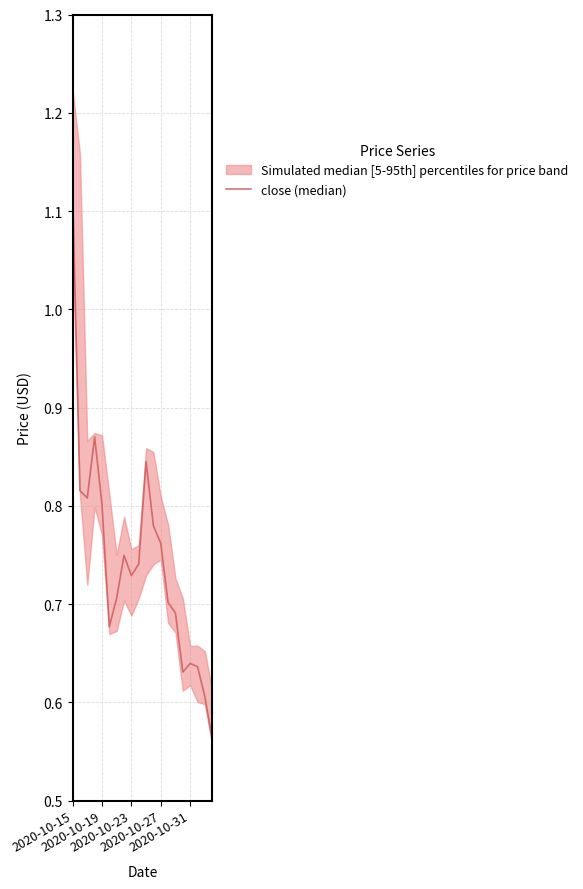

What is the change in value from 2020-10-19 to 5?

-0.1